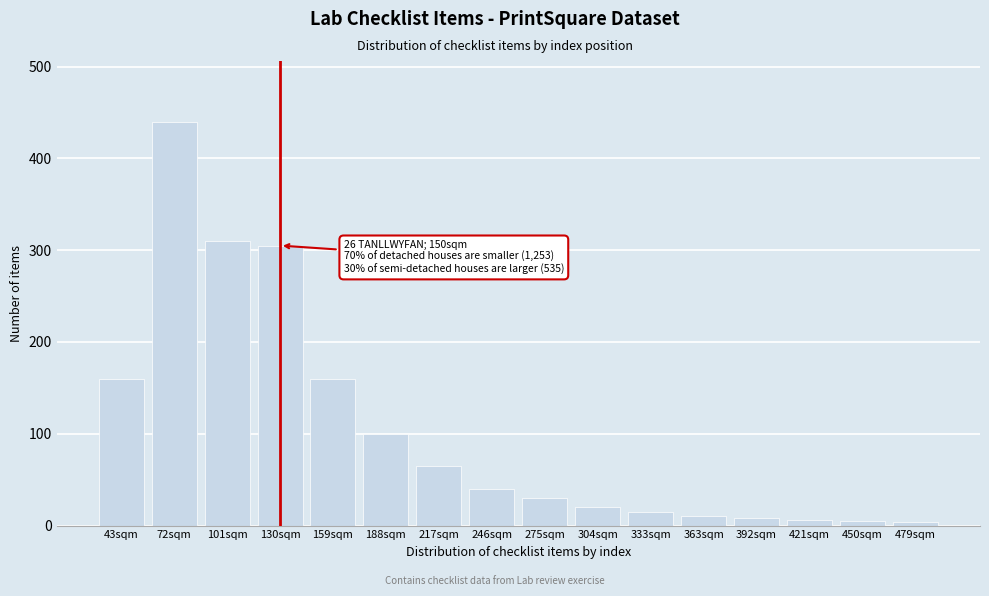

Which label corresponds to the largest value in the chart?

72sqm